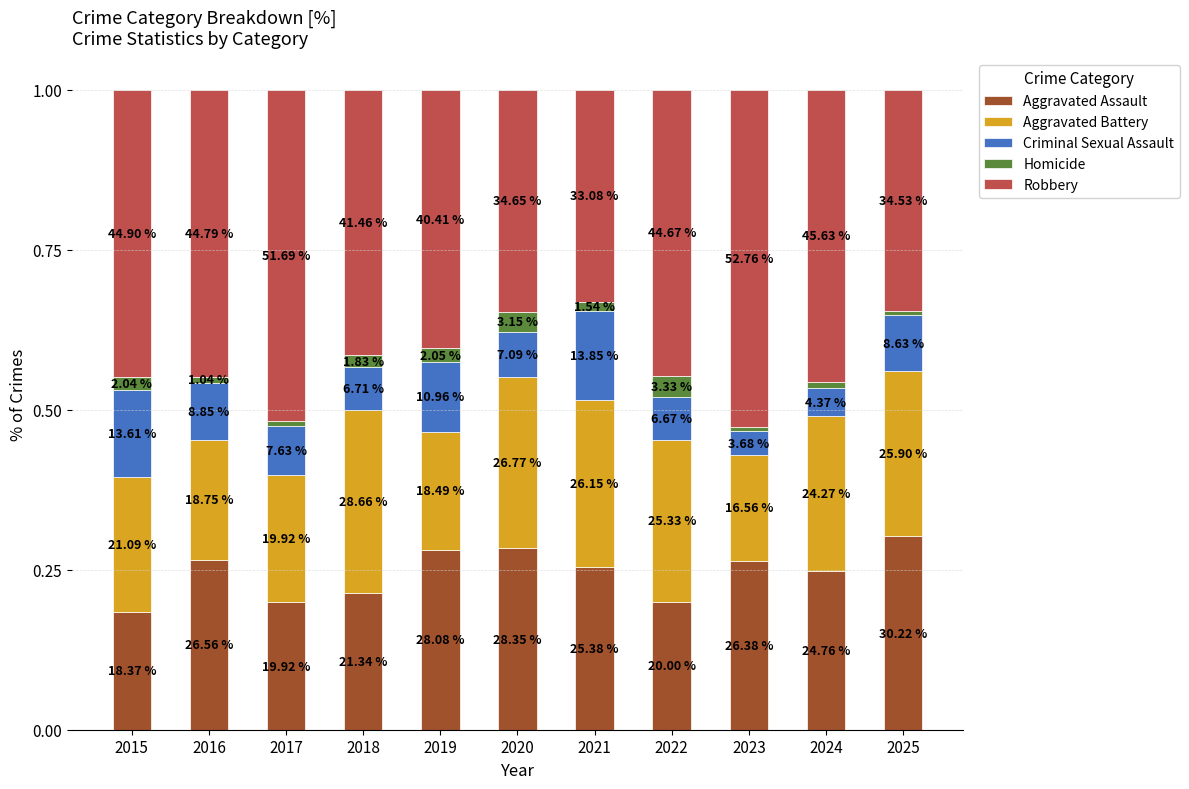

Does the chart contain any negative values?

No